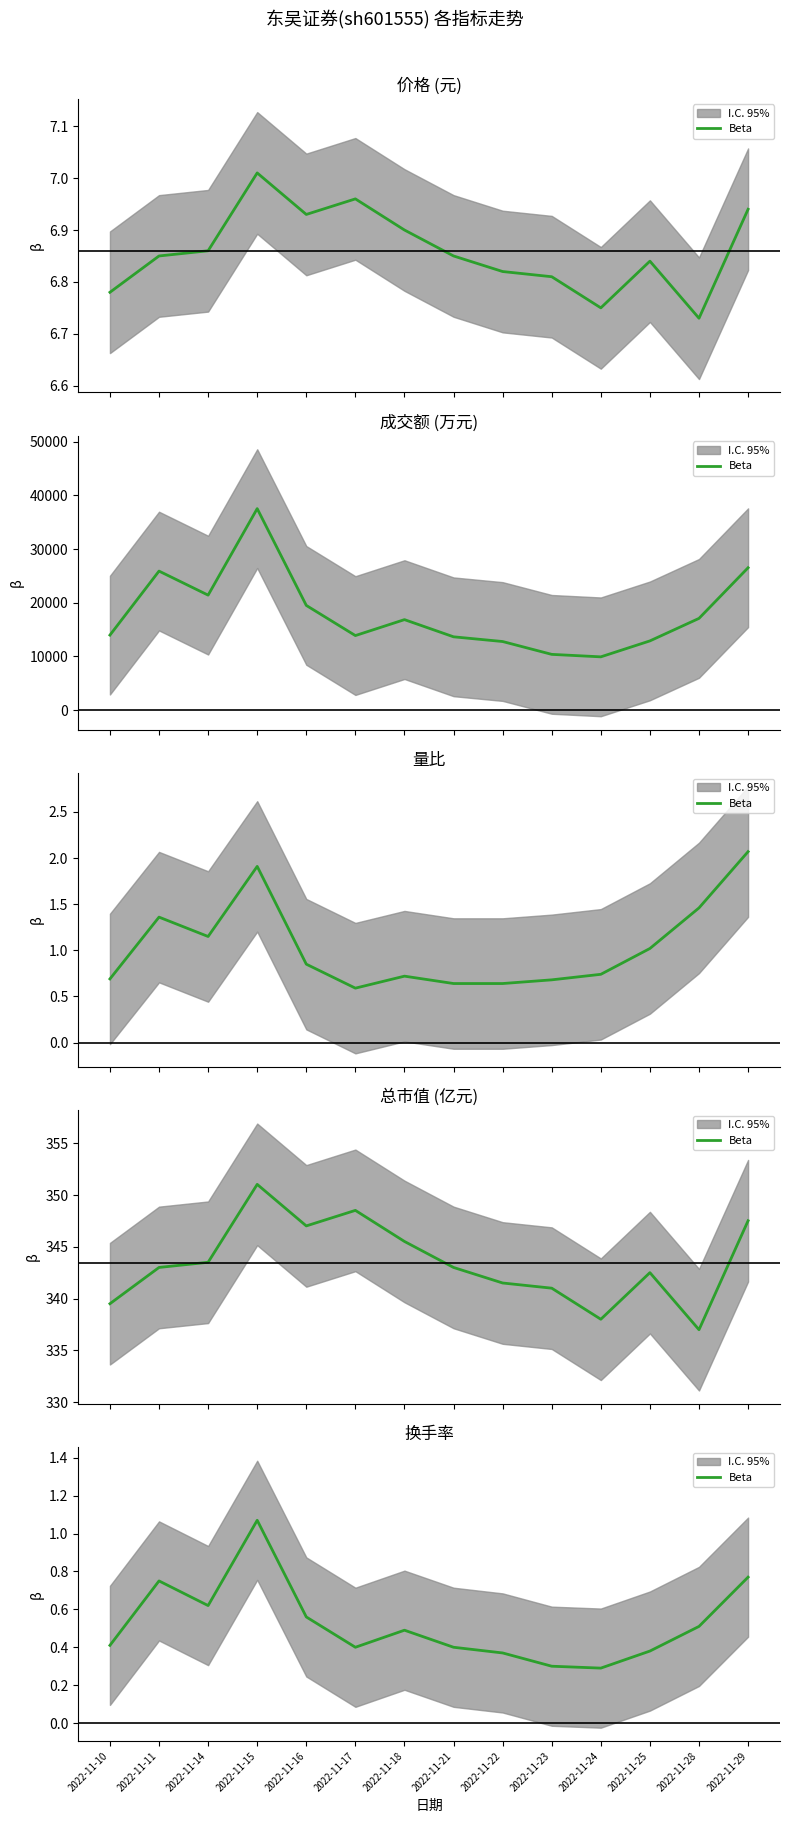

Rank the categories by value from lowest to highest.

2022-11-24, 2022-11-23, 2022-11-22, 2022-11-25, 2022-11-17, 2022-11-21, 2022-11-10, 2022-11-18, 2022-11-28, 2022-11-16, 2022-11-14, 2022-11-11, 2022-11-29, 2022-11-15